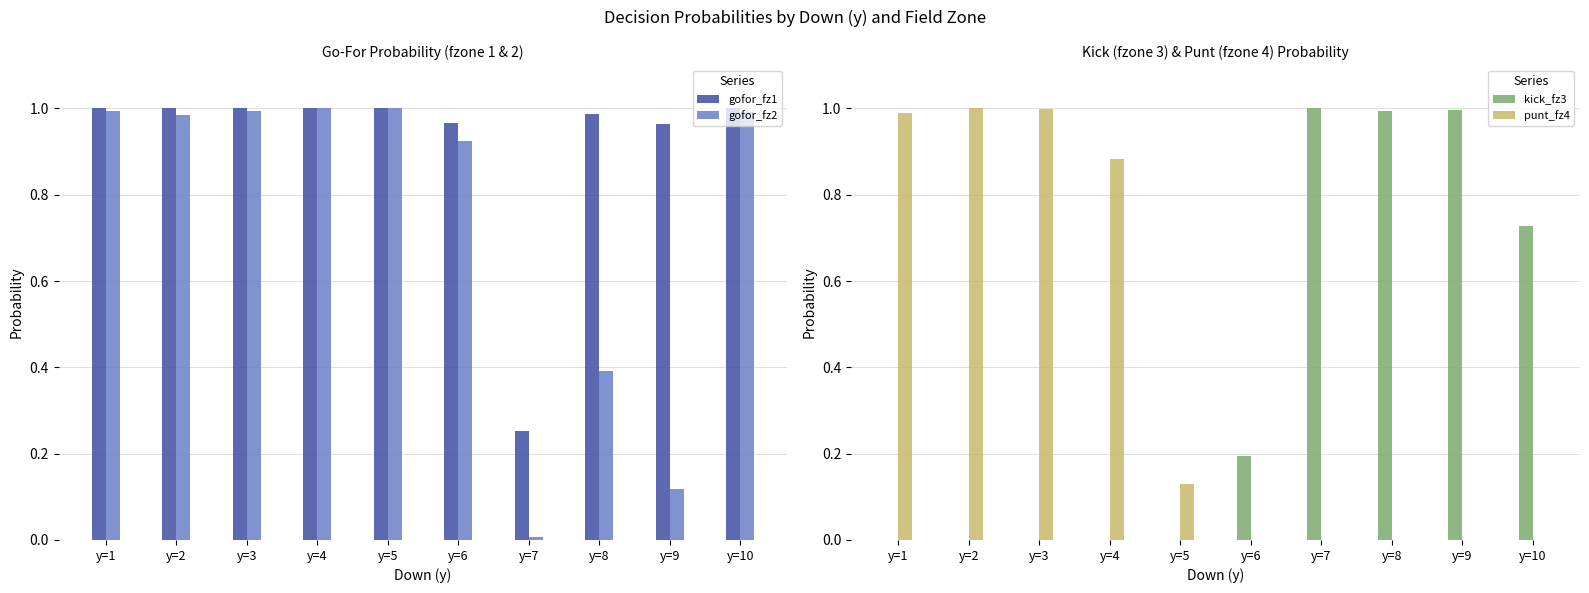

What is the total value across all series at y=8?

2.4